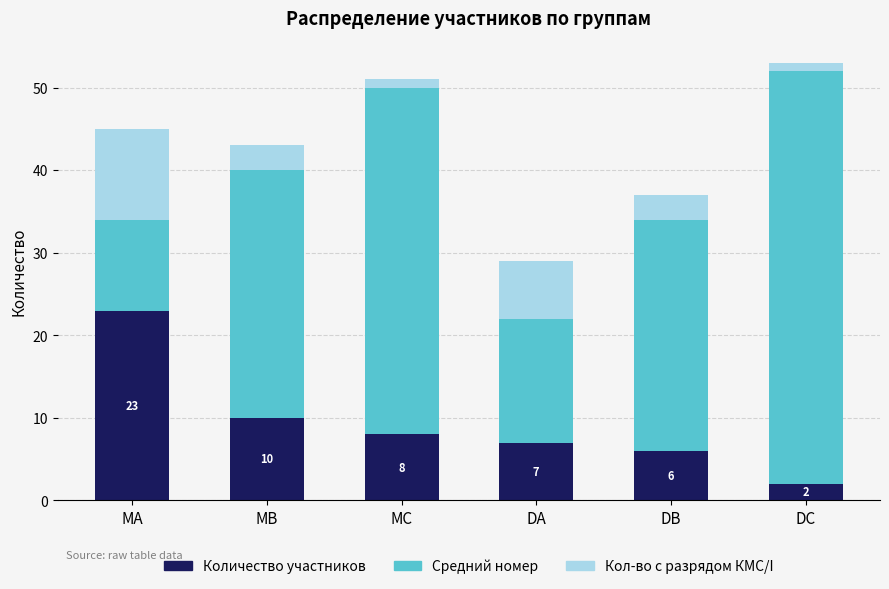

What is the total value across all series at MB?

43